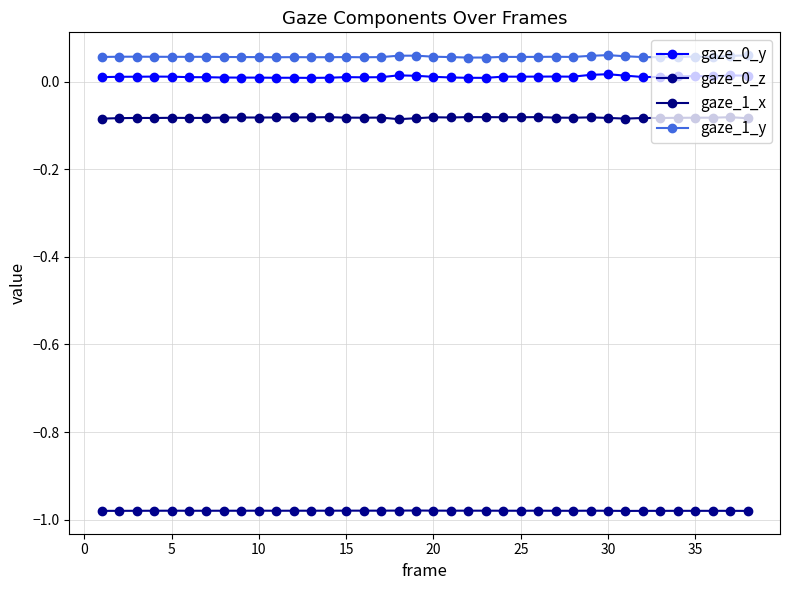

Does the chart display data point markers on the line(s)?

Yes